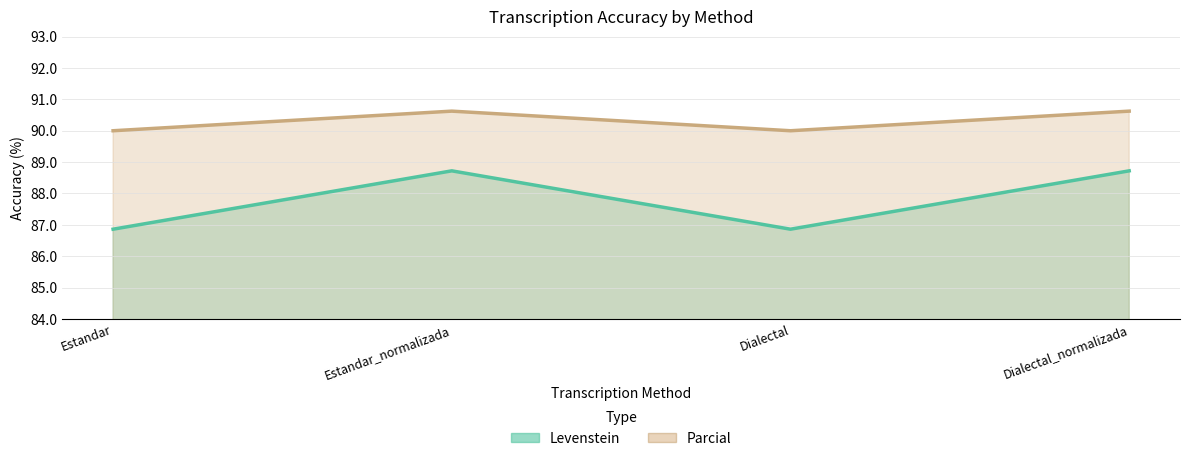

In Levenstein, how many points are lower than both neighbors (excluding endpoints)?

1